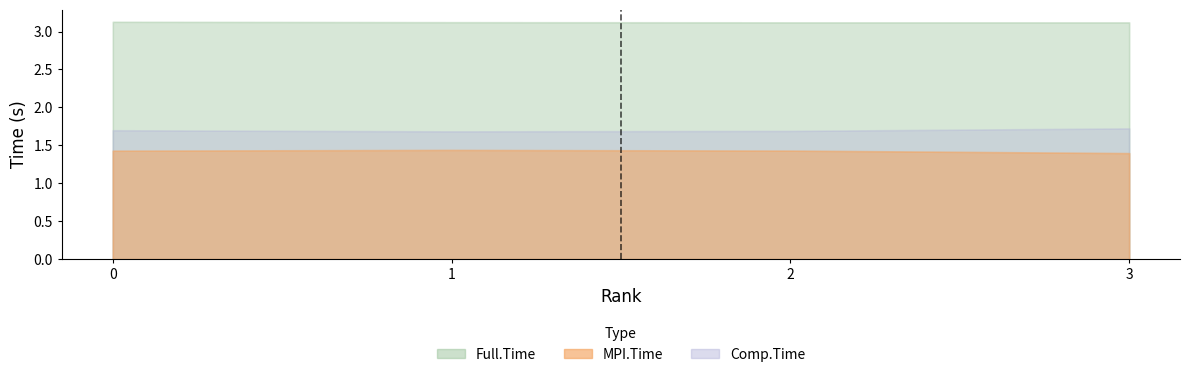

Reading left to right, what are all the values shown in this chart?

MPI.Time: 1.4	1.4	1.4	1.4
Full.Time: 3.1	3.1	3.1	3.1
Comp.Time: 1.7	1.7	1.7	1.7